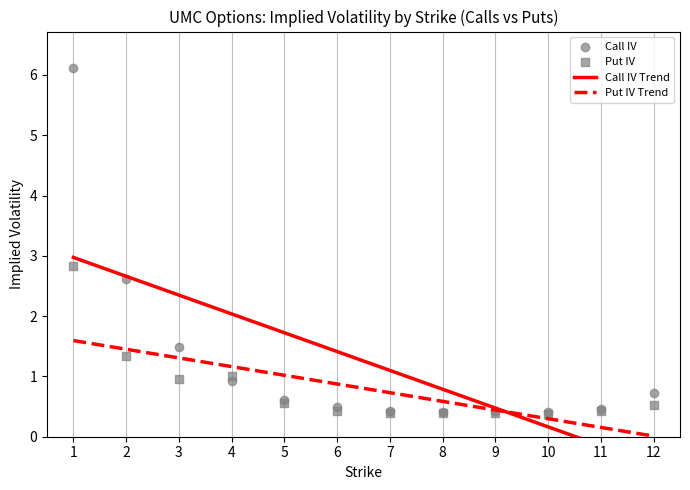

Which series contains the lowest Y value?

Put IV